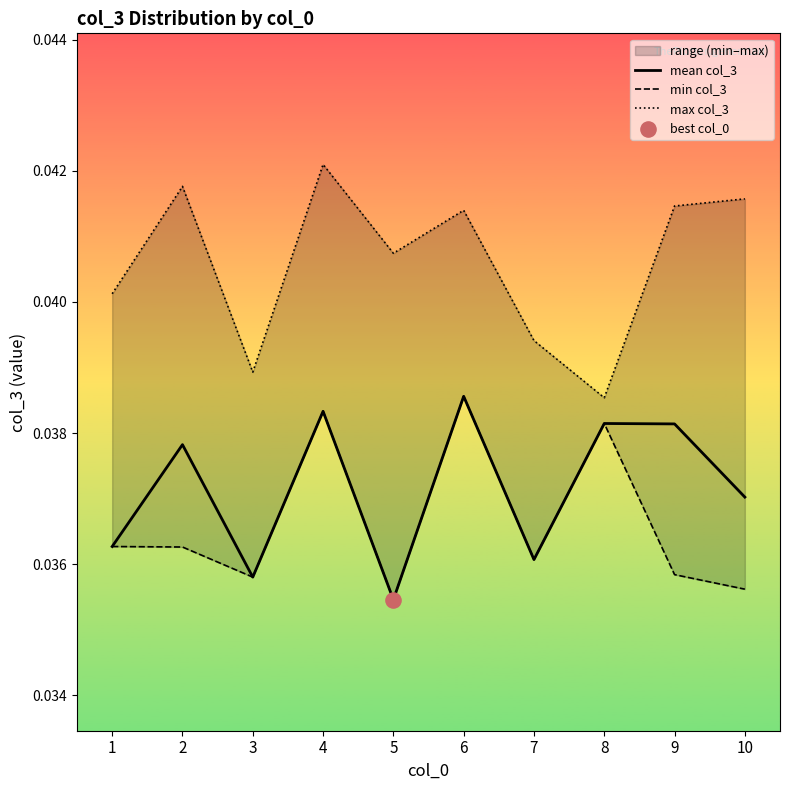

At how many categories does at least one series exceed 0?

10